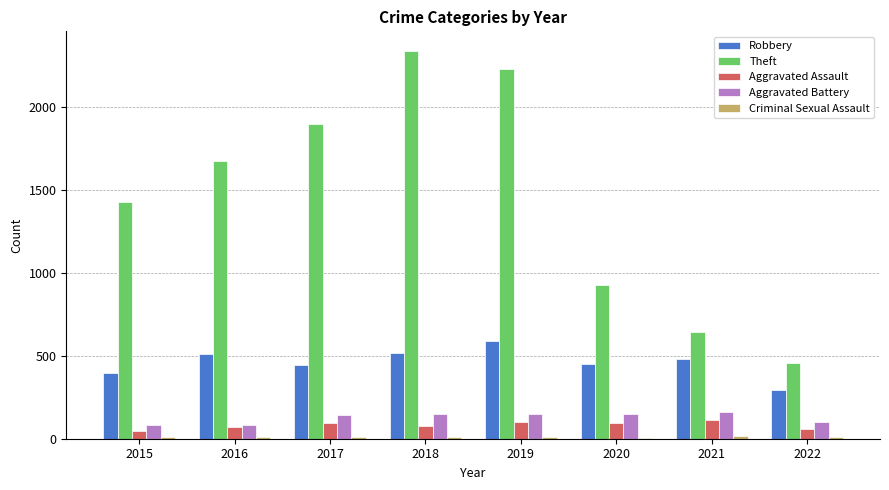

Between 2016 and 2021, which series saw the biggest shift?

Theft